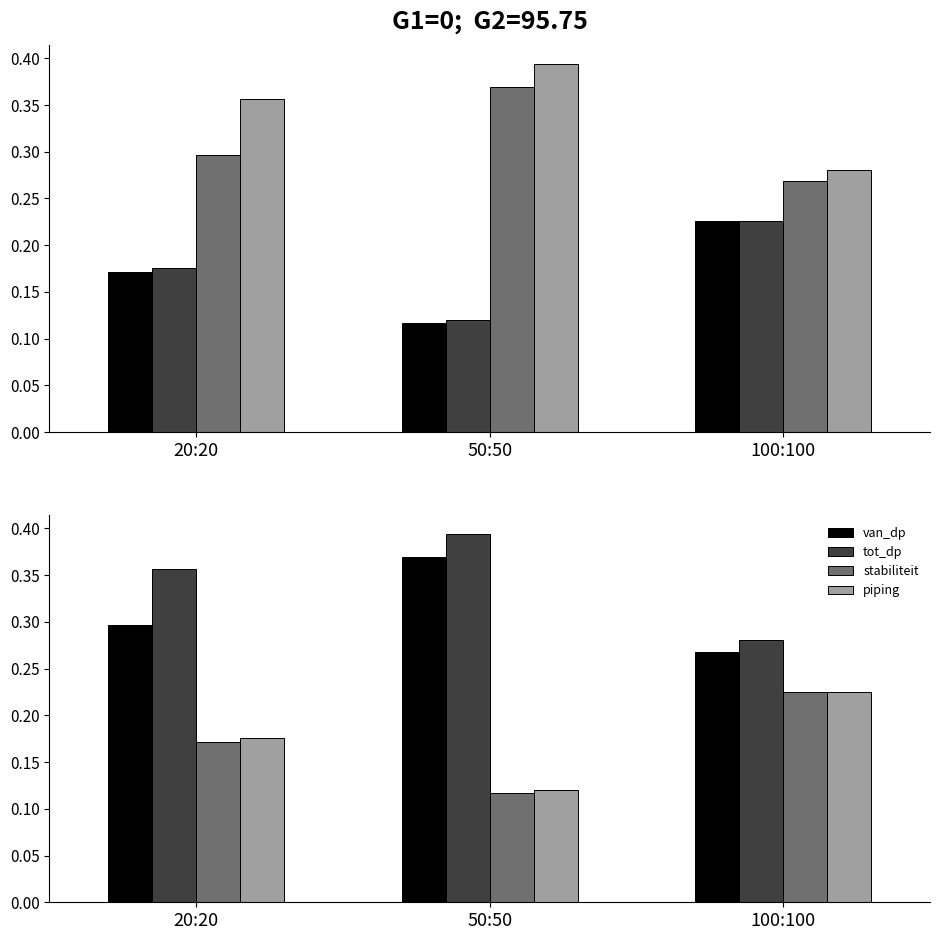

At 50:50, list the series in order from smallest to largest.

stabiliteit, piping, van_dp, tot_dp